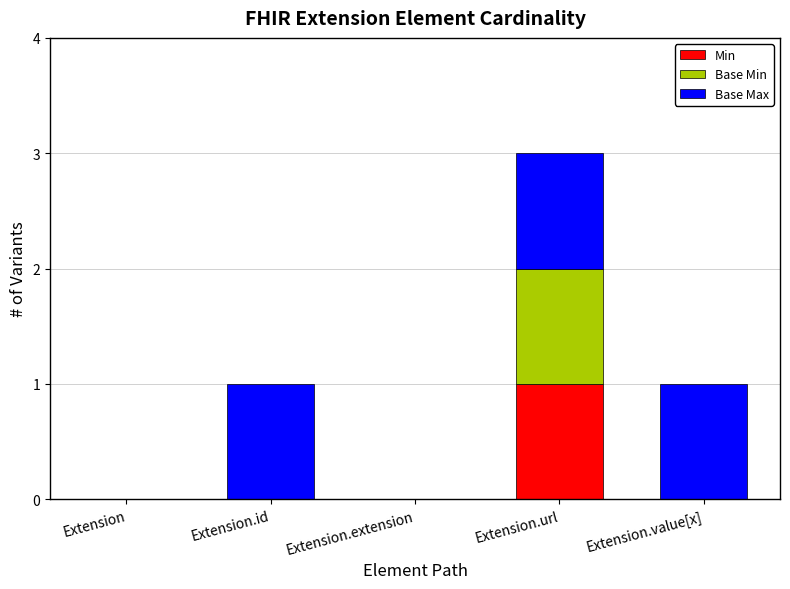

What is the total value across all series at Extension.url?

3